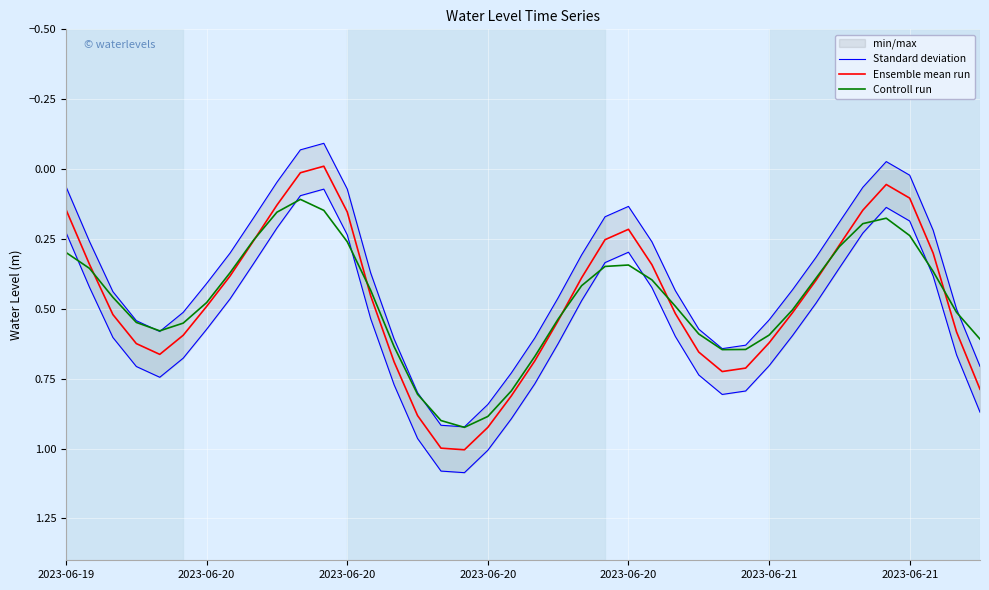

Which series has the widest spread of values?

Standard deviation